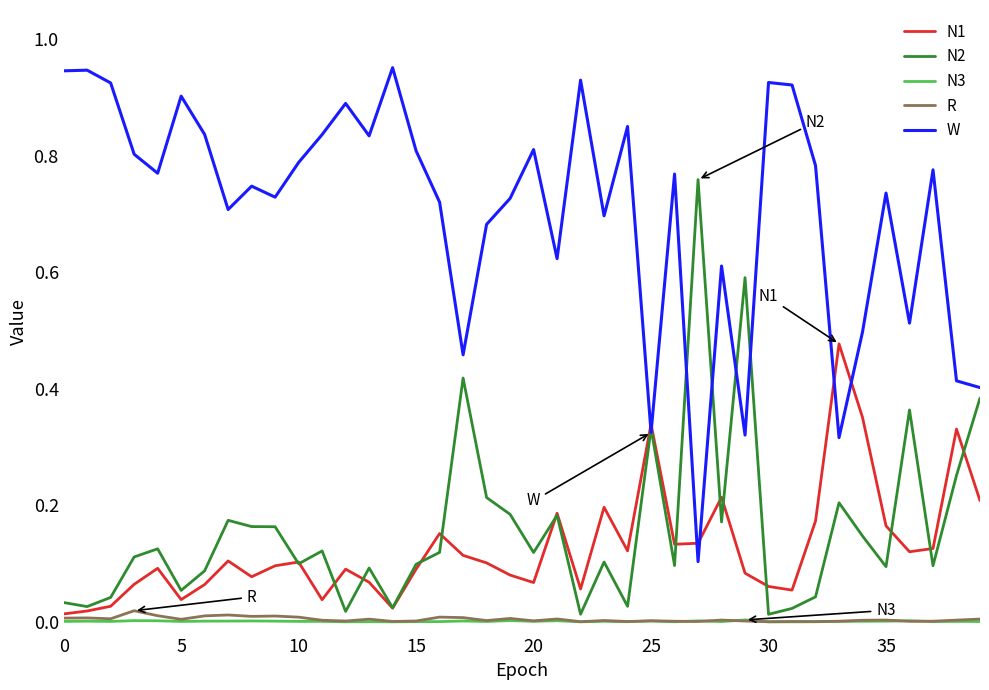

Which series has the largest total across all categories?

W